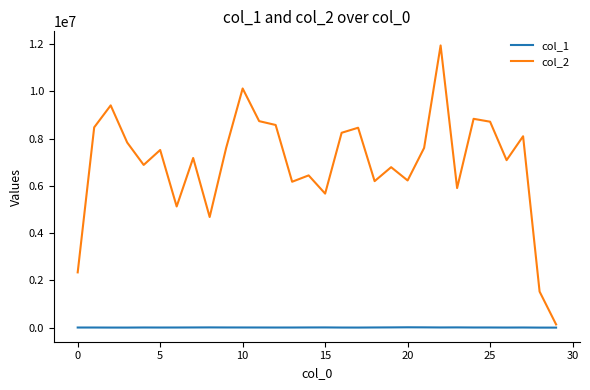

What are all the series names shown in the legend?

col_1, col_2